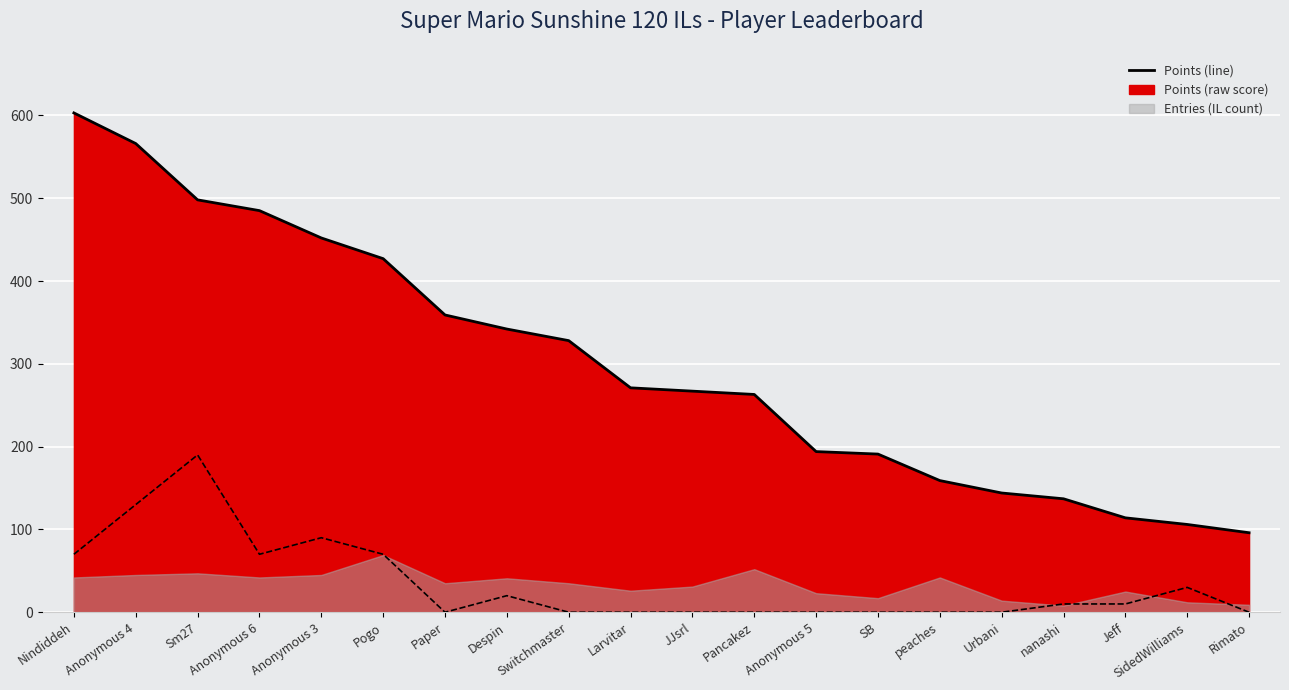

What is the label of the 14th point from the left?

SB